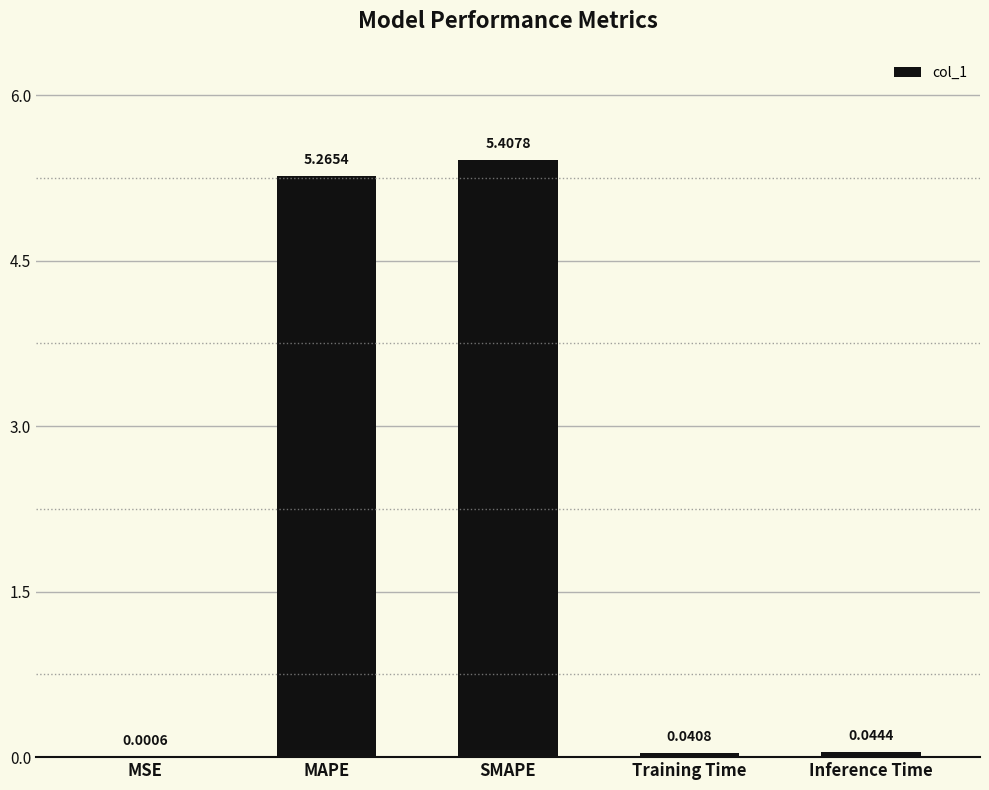

At which category does the chart reach its peak across all series?

SMAPE